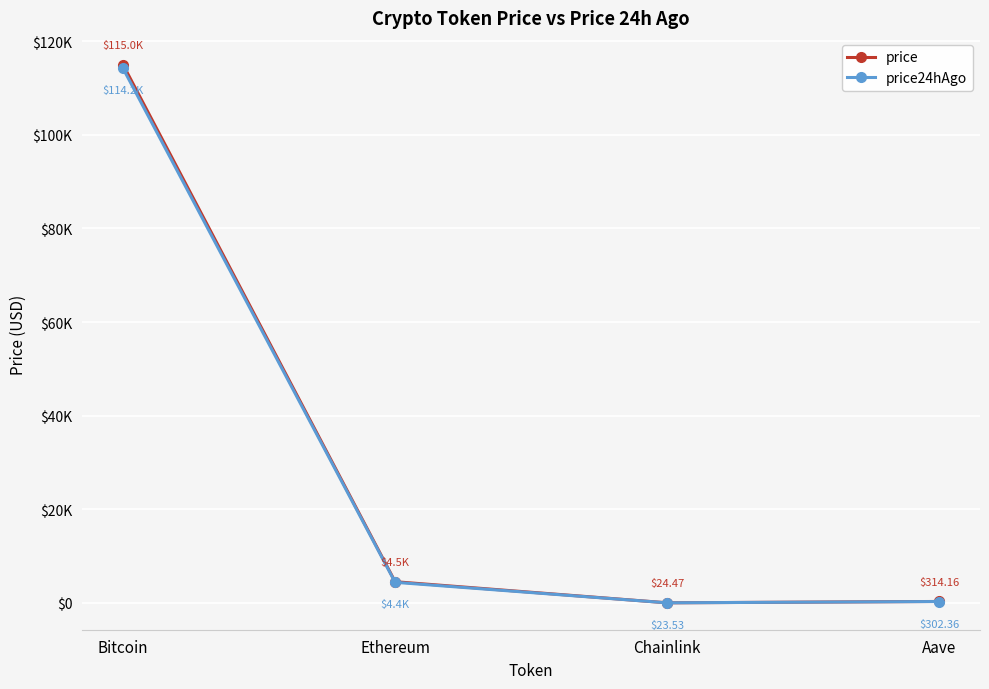

In price, how many points are lower than both neighbors (excluding endpoints)?

1